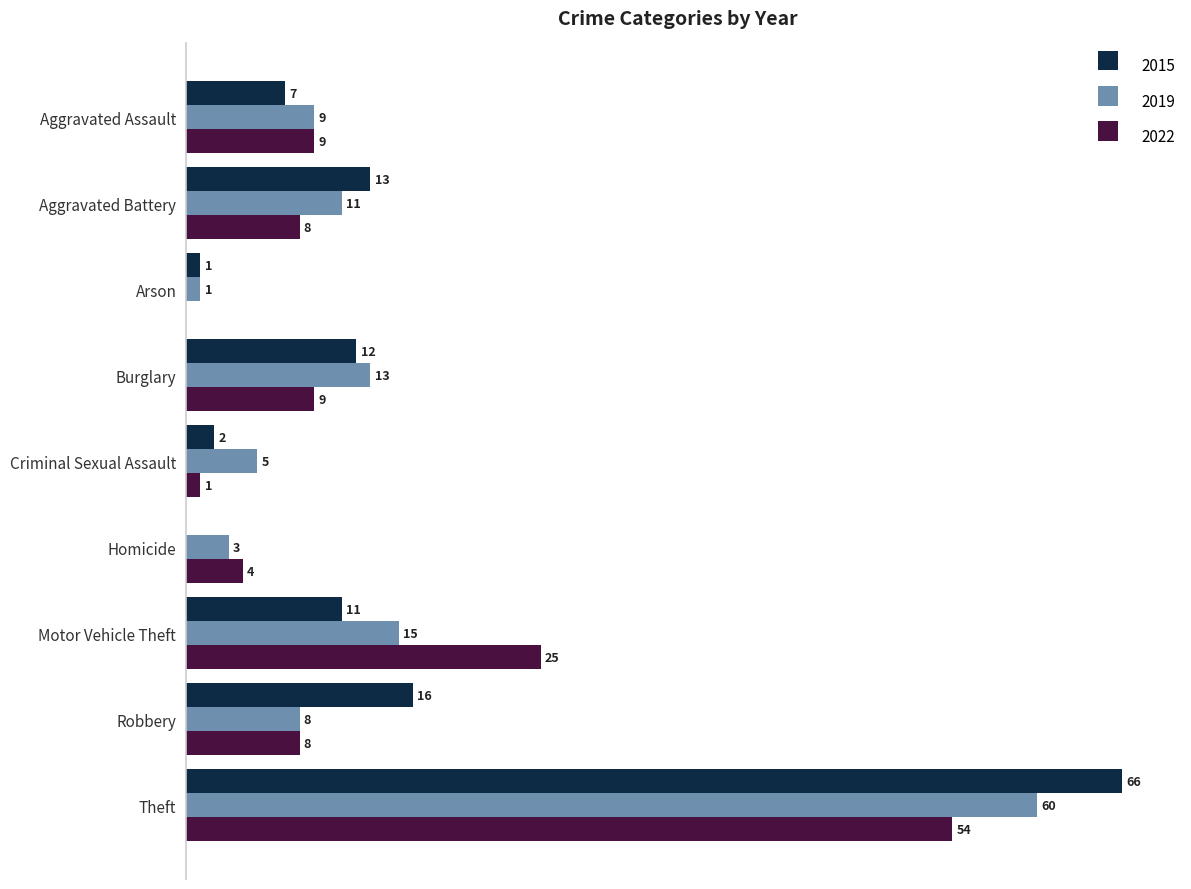

What are all the series names shown in the legend?

2015, 2019, 2022